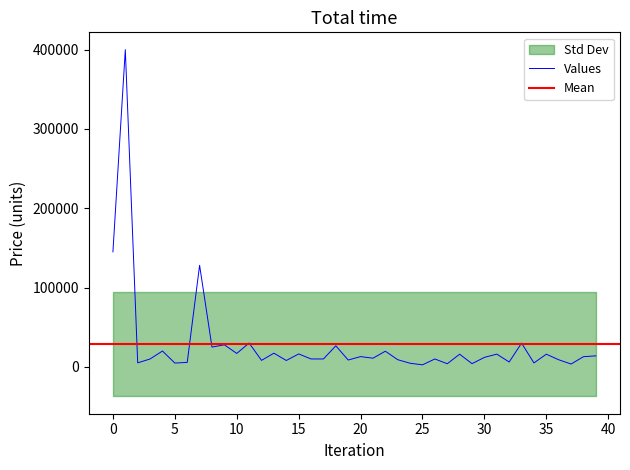

What is the change in value from 25 to 39?

+8260